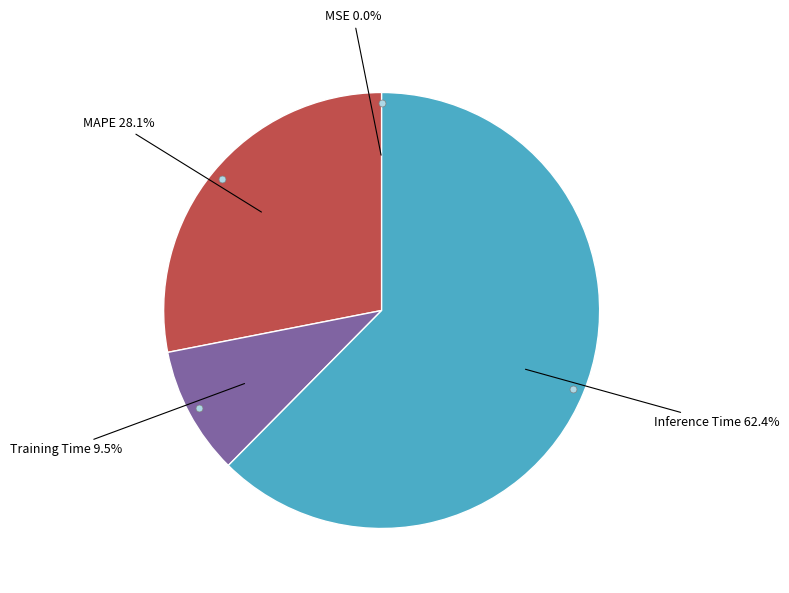

Approximately how many times larger is the value at Inference Time compared to MAPE?

2.2